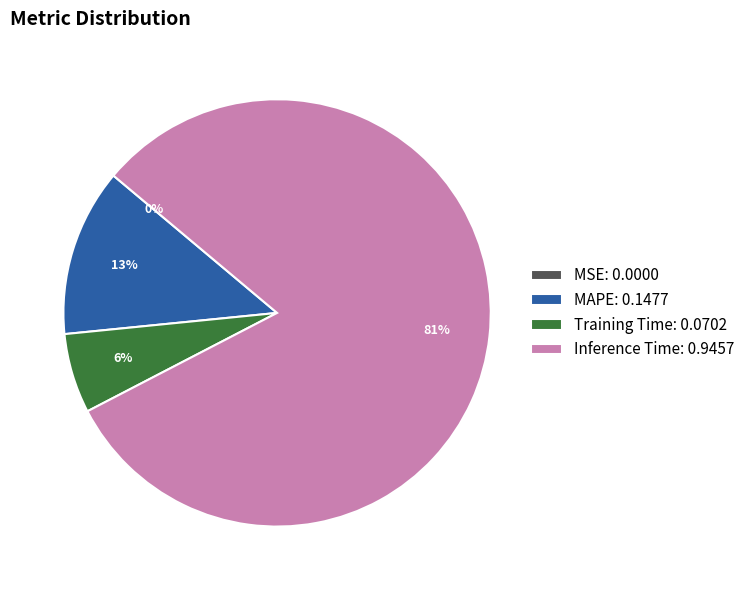

To the nearest percent, what is the difference between the Training Time: 0.0702 and MAPE: 0.1477 slice percentages?

7%